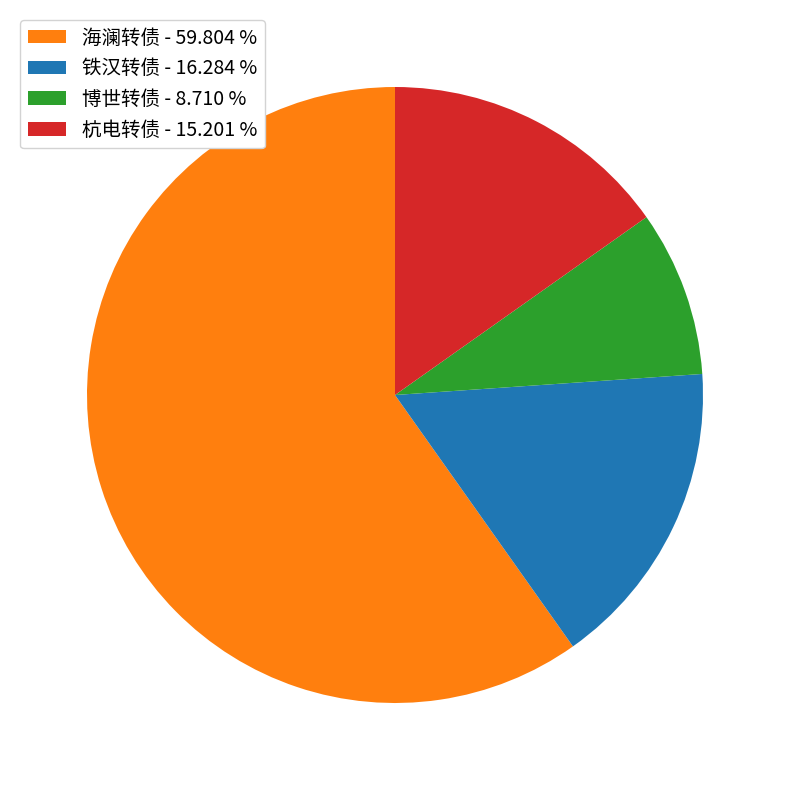

Do 海澜转债 - 59.804 % and 杭电转债 - 15.201 % together represent more than half of the pie?

Yes